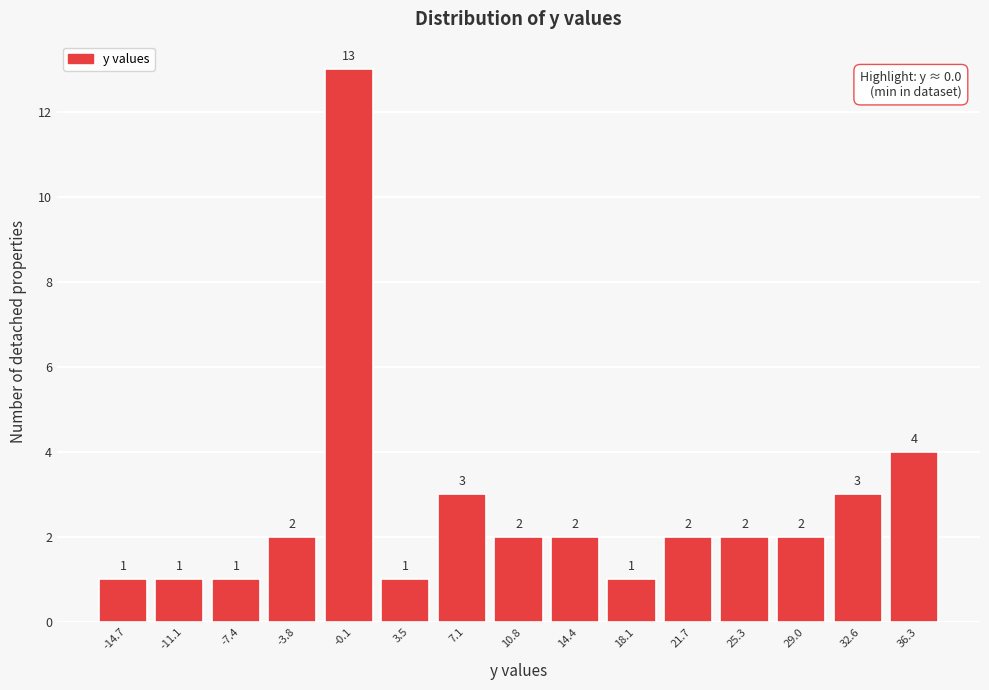

Reading left to right, extract all data points from this chart.

-14.7=1	-11.1=1	-7.4=1	-3.8=2	-0.1=13	3.5=1	7.1=3	10.8=2	14.4=2	18.1=1	21.7=2	25.3=2	29.0=2	32.6=3	36.3=4